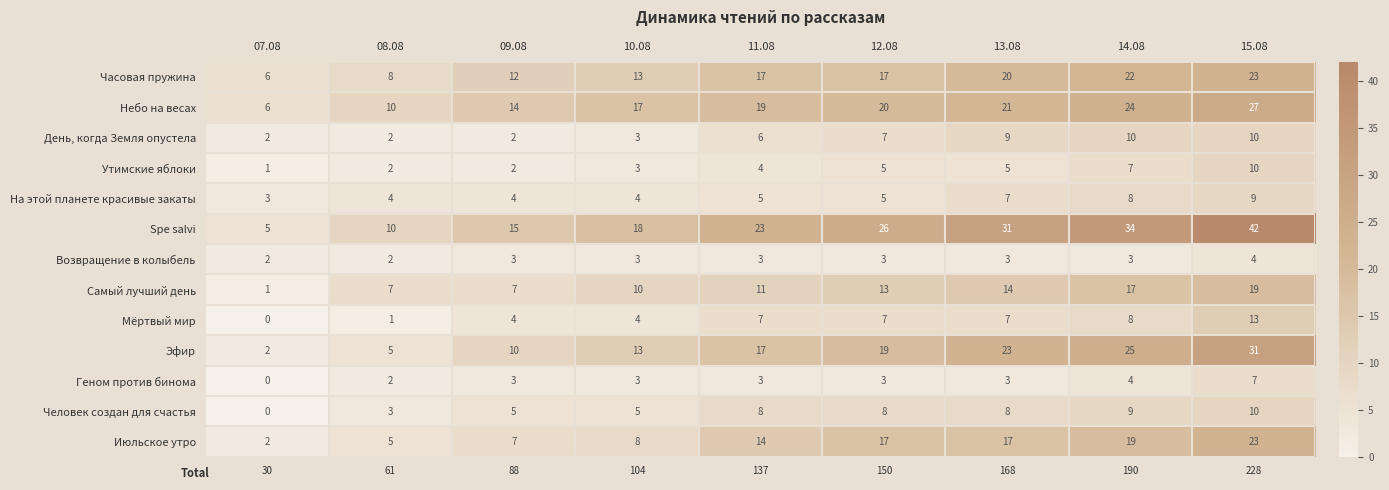

Which category has the lowest value across all series?

07.08